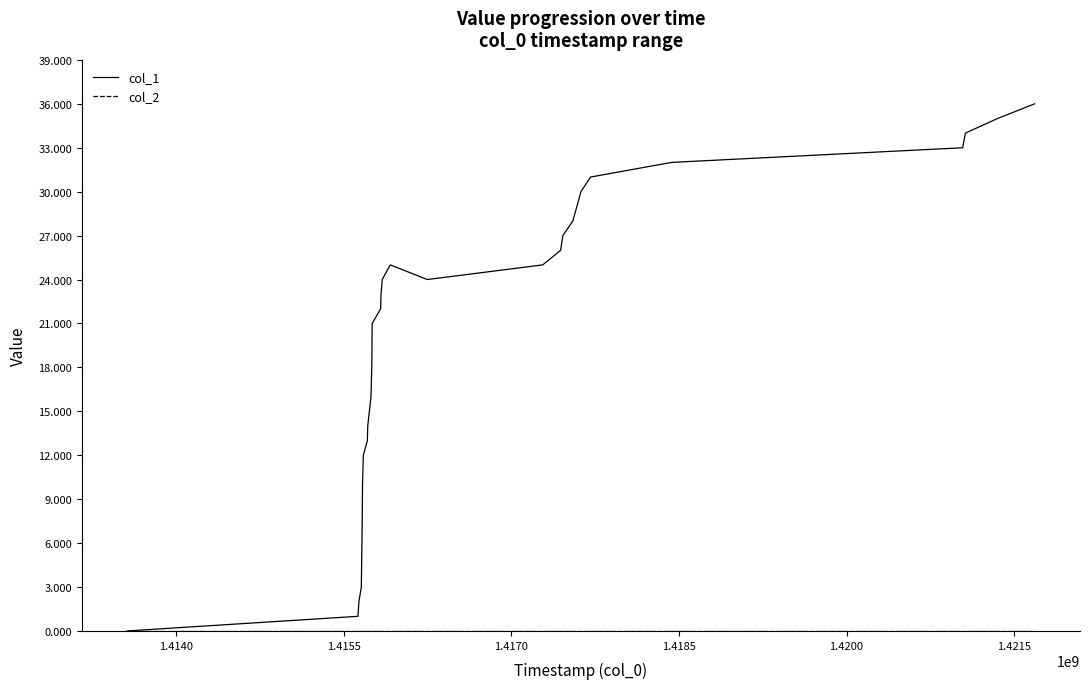

Which series has the largest total across all categories?

col_1